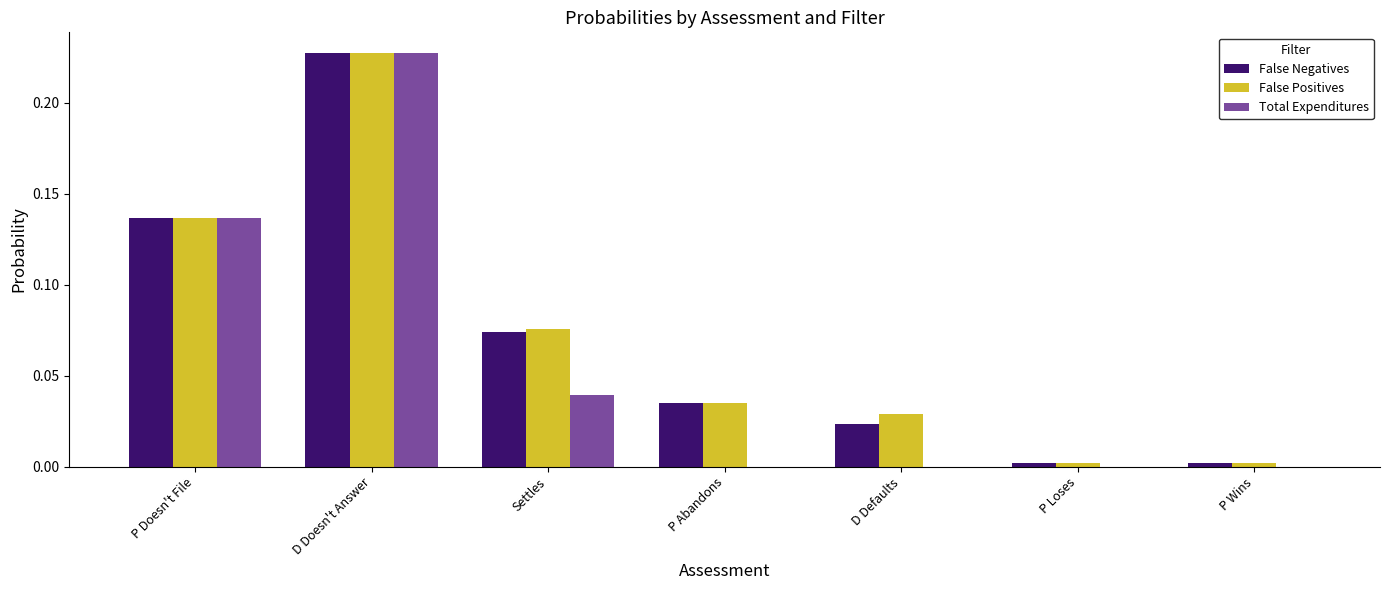

What is the sum of all False Negatives values?

0.5